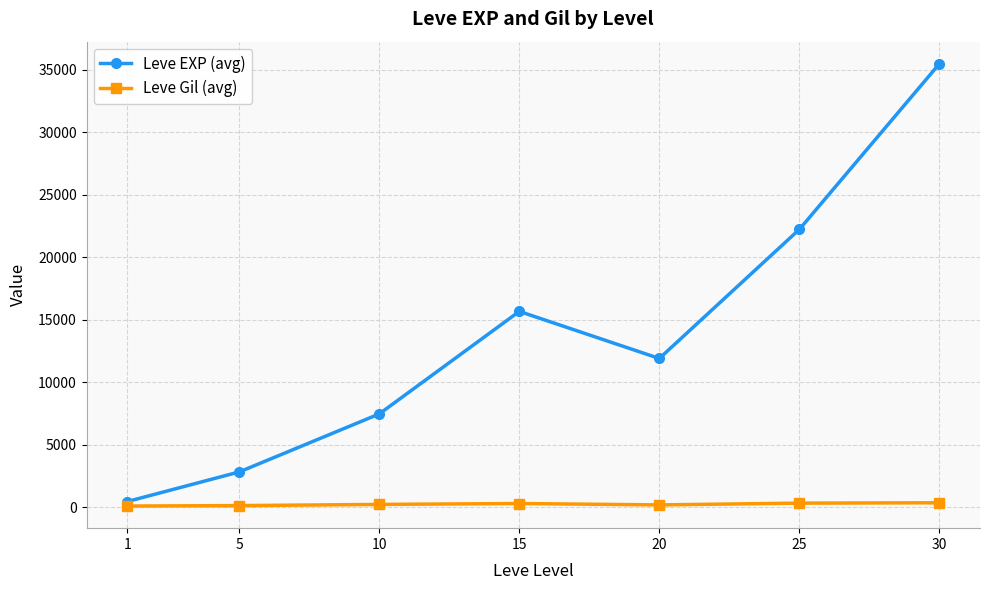

Between 1 and 20, which series saw the biggest shift?

Leve EXP (avg)